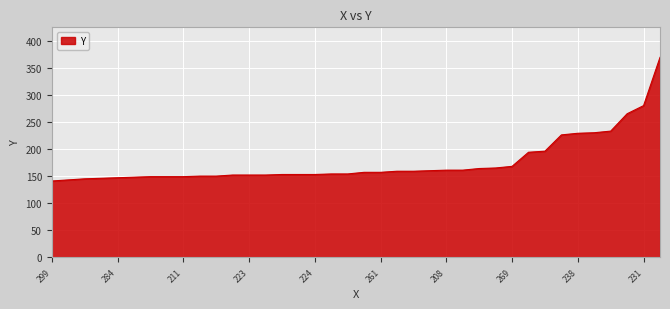

What is the difference between the maximum and minimum values?

228